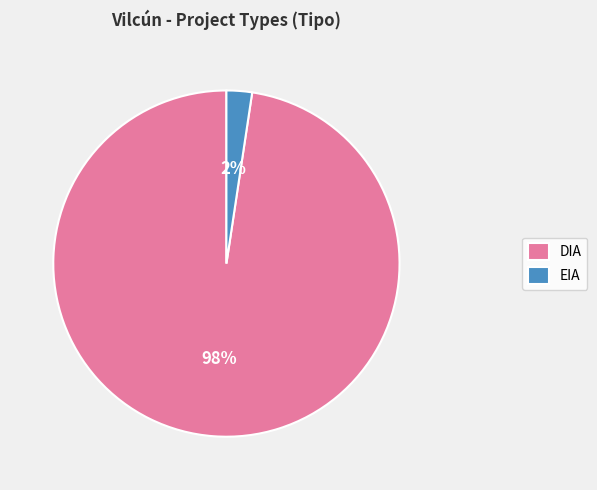

Which slice is the smallest?

EIA